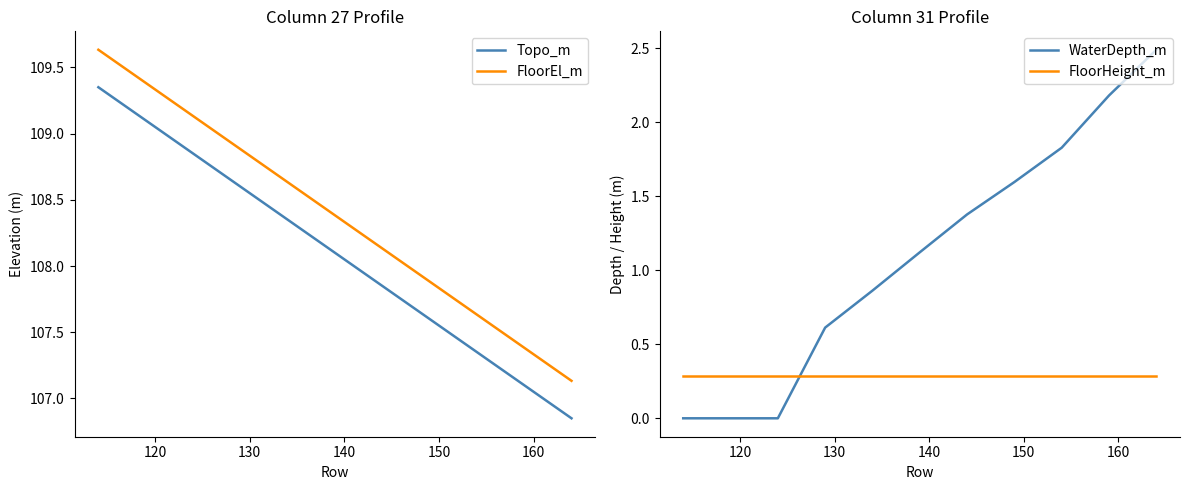

How many values in the WaterDepth_m series are below 1?

5